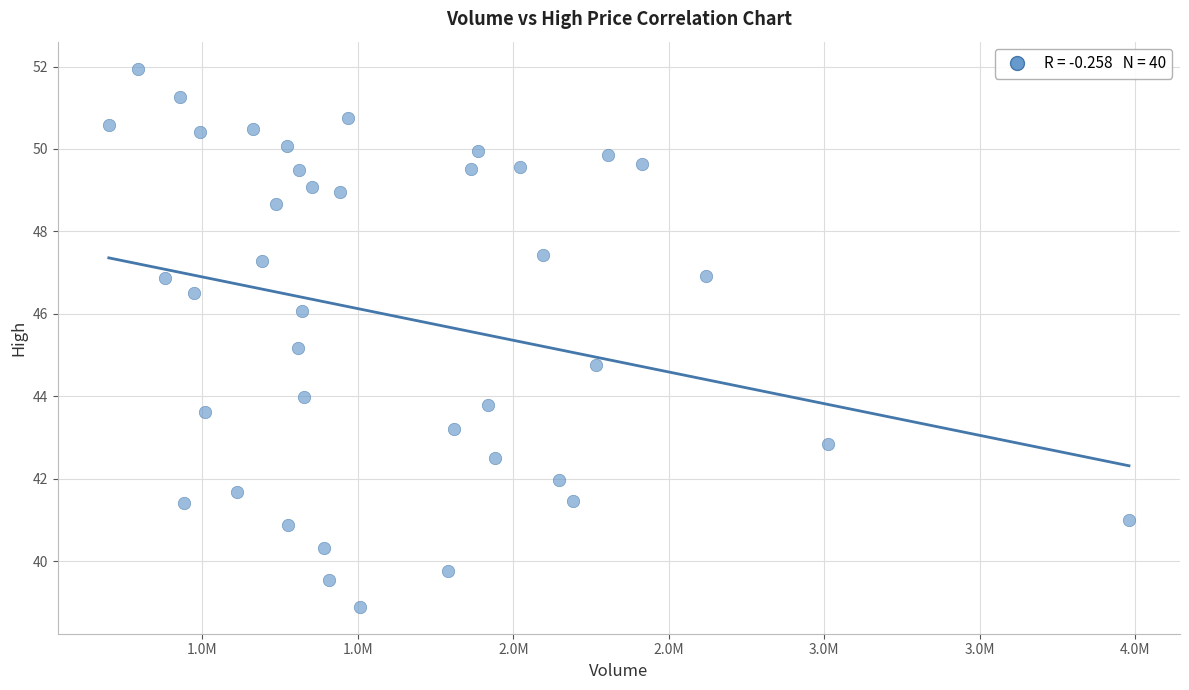

What is the range of X values (max minus min)?

3279800.0